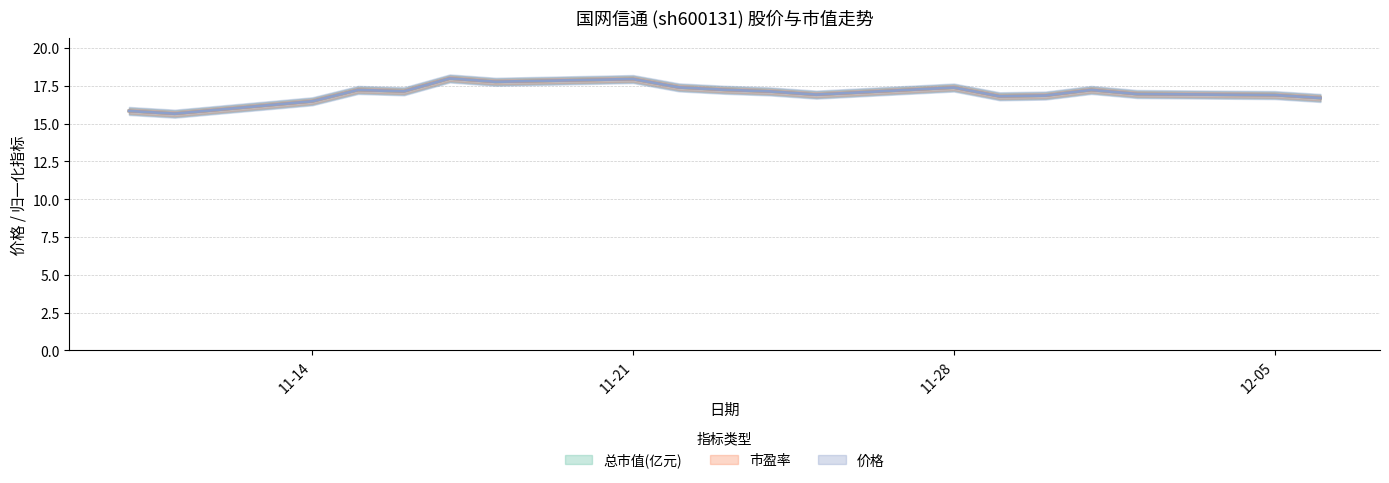

How many lines are shown in the chart?

3